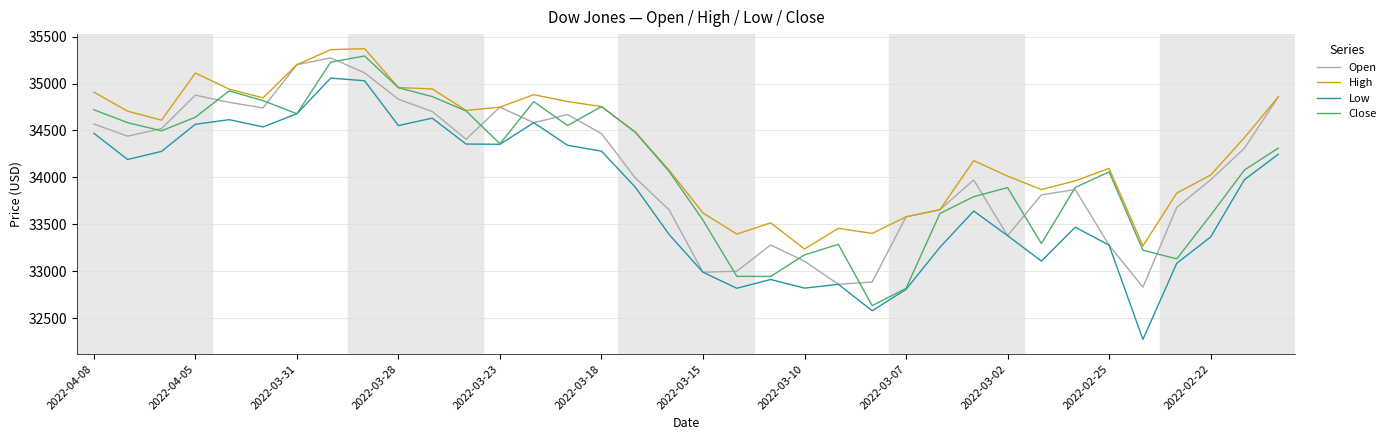

How many interior local valleys does the Close series have?

8